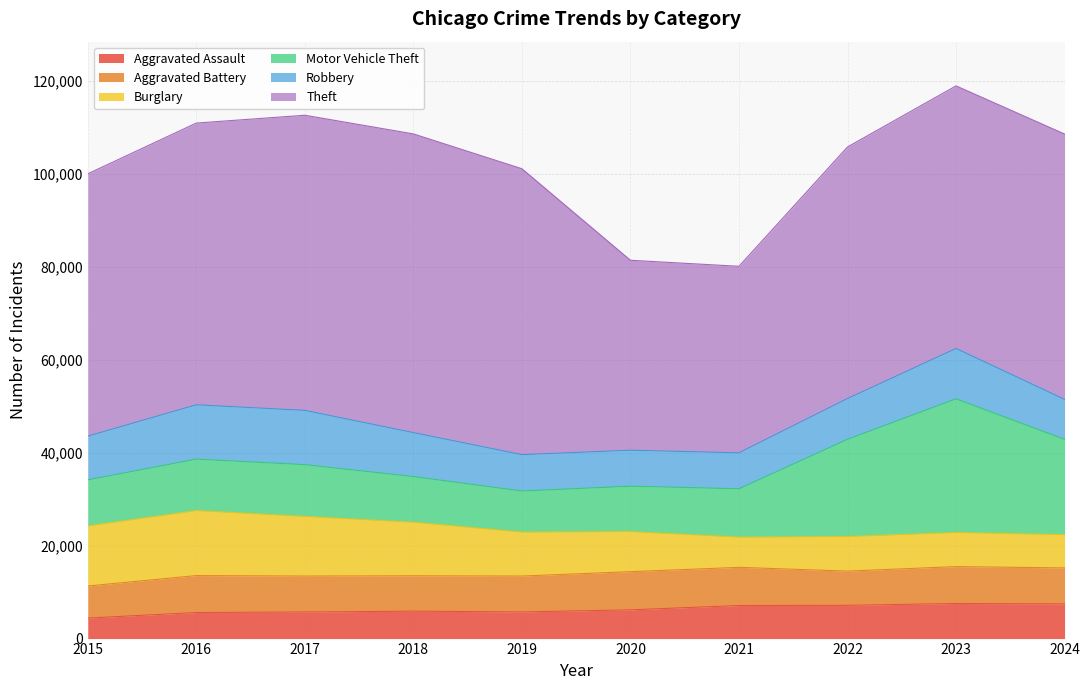

At which category does Burglary reach its first local peak?

2016